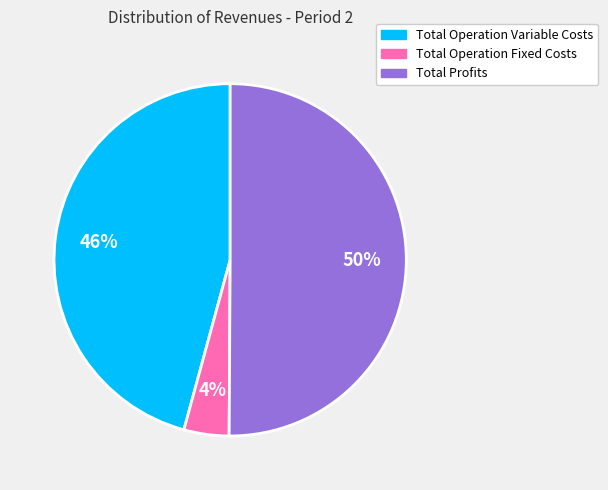

To the nearest percent, what is the difference between the largest and smallest slice percentages?

46%